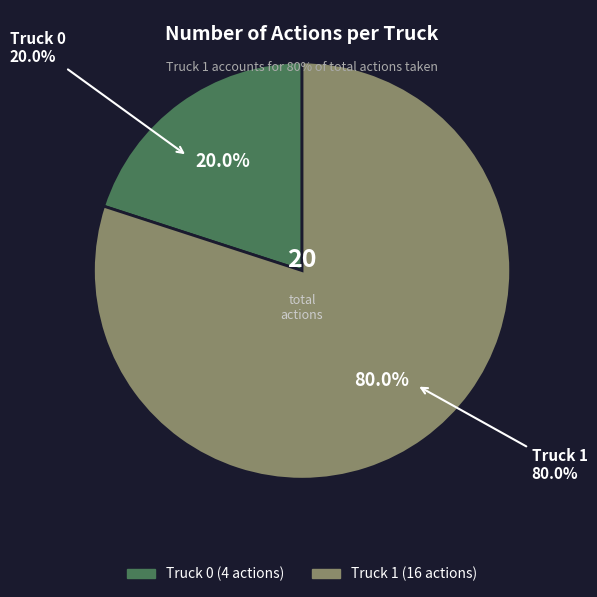

What is the change in value from Truck 0 to Truck 1?

+12